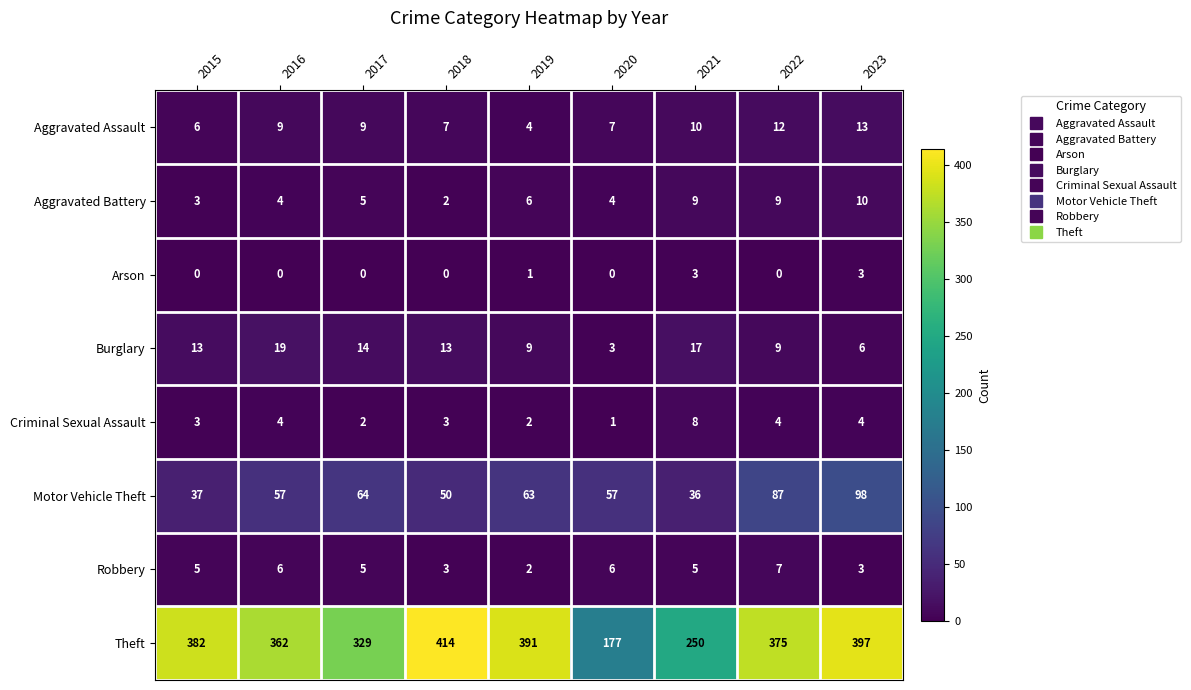

What is the highest value of the Theft series?

414